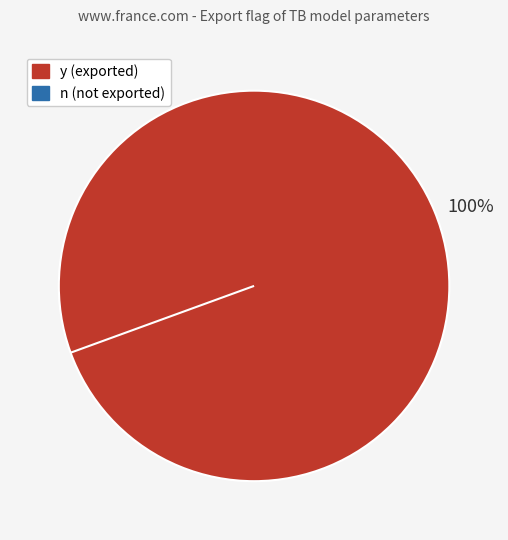

Which has a higher value, y or n?

y